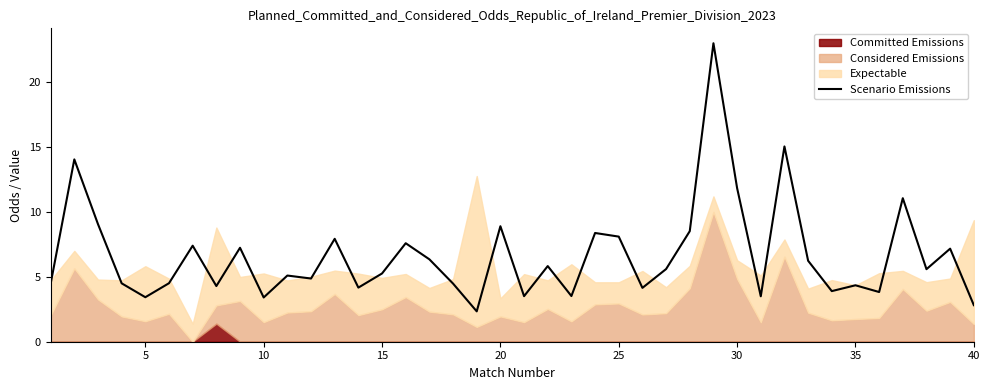

What is the minimum value for Scenario Emissions?

2.3